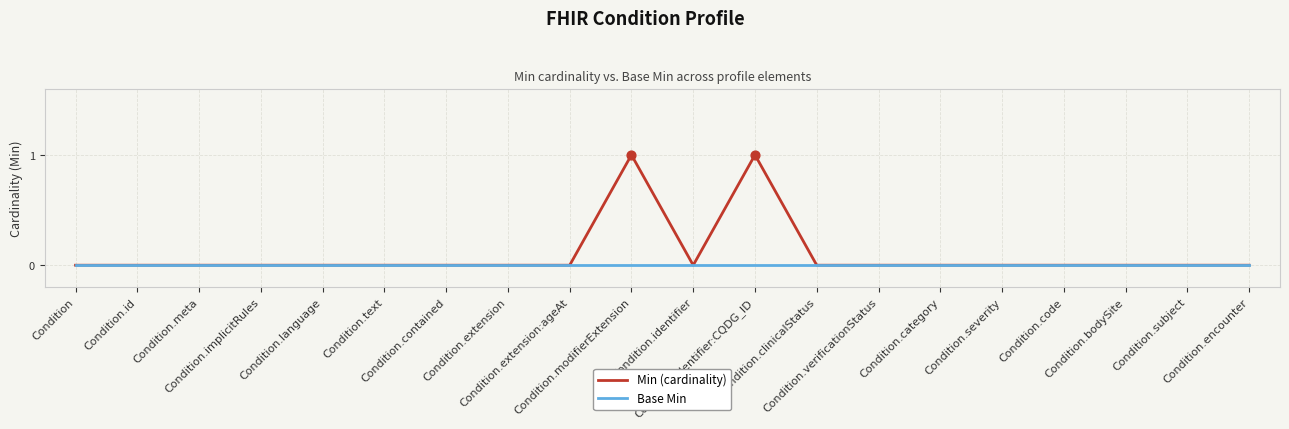

Which series has the largest total across all categories?

Min (cardinality)